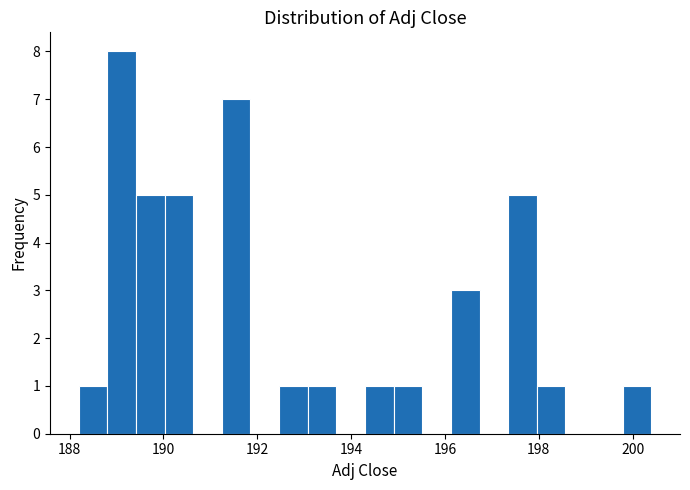

Read against the x-axis, roughly where is the centre of the tallest bar?

189.2